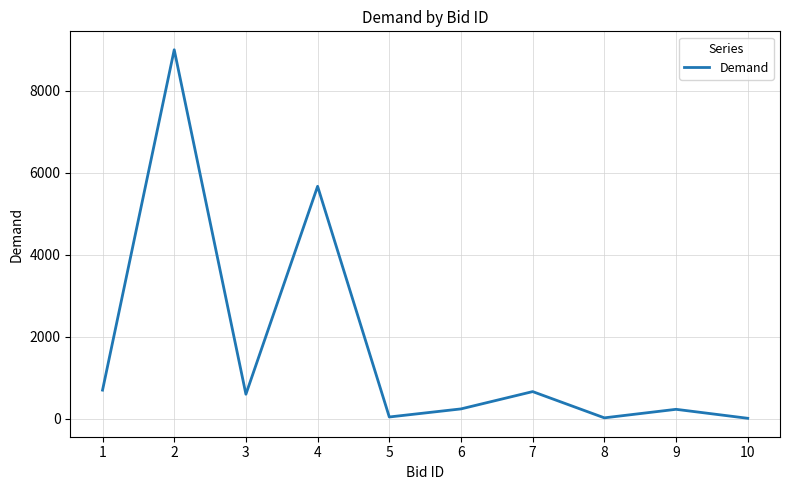

What is the change in value from 4 to 6?

-5428